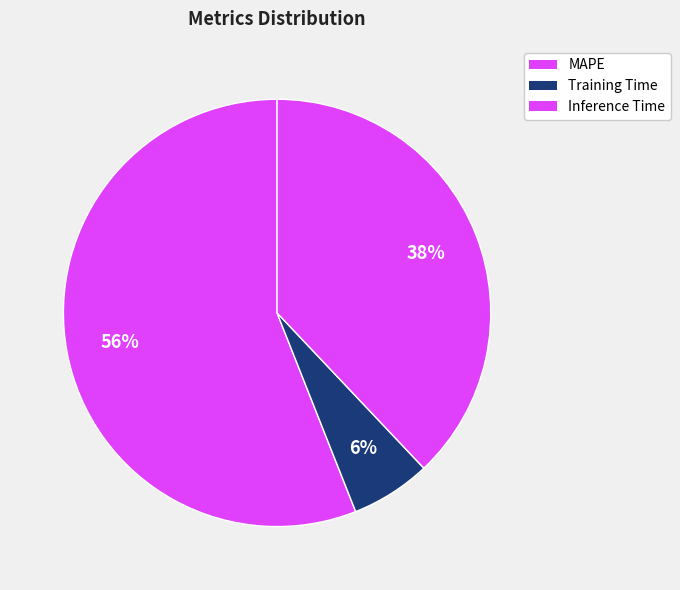

How many slices are in this pie chart?

3